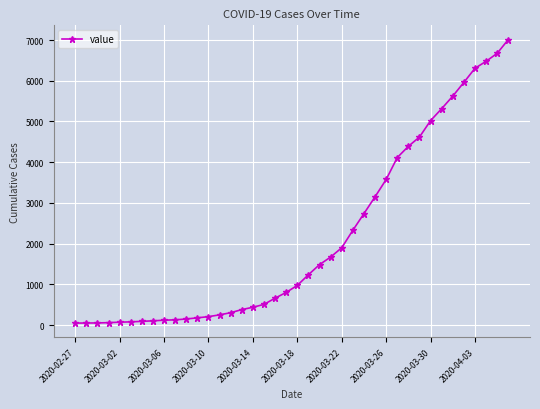

What is the maximum value shown in the chart?

7012